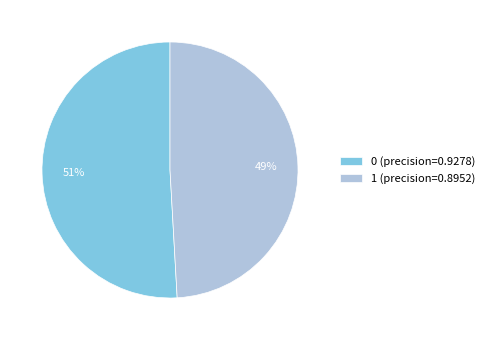

To the nearest percent, what percentage of the pie is 0?

51%